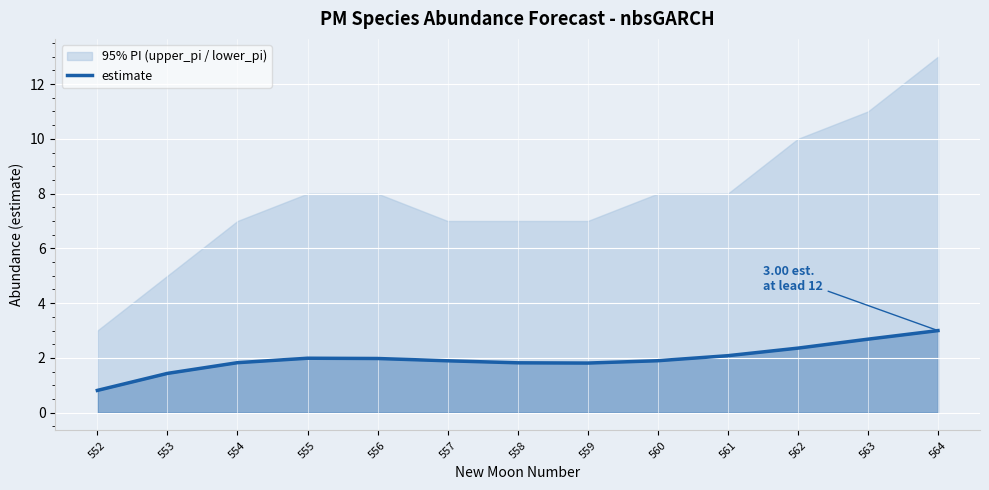

List the labels in order of value, smallest first.

552, 553, 559, 558, 554, 557, 560, 556, 555, 561, 562, 563, 564